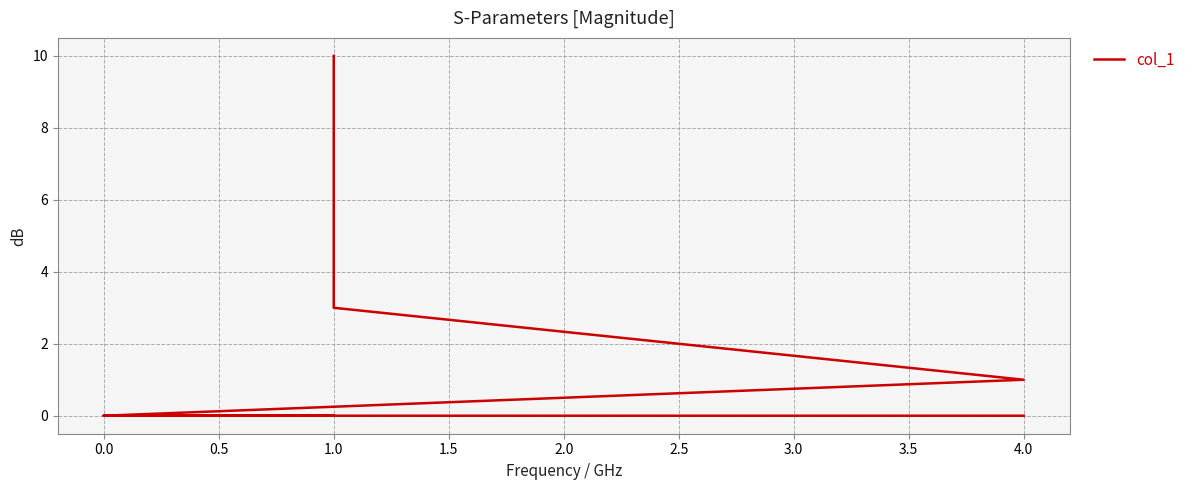

Is this an area chart (filled region under the line)?

No